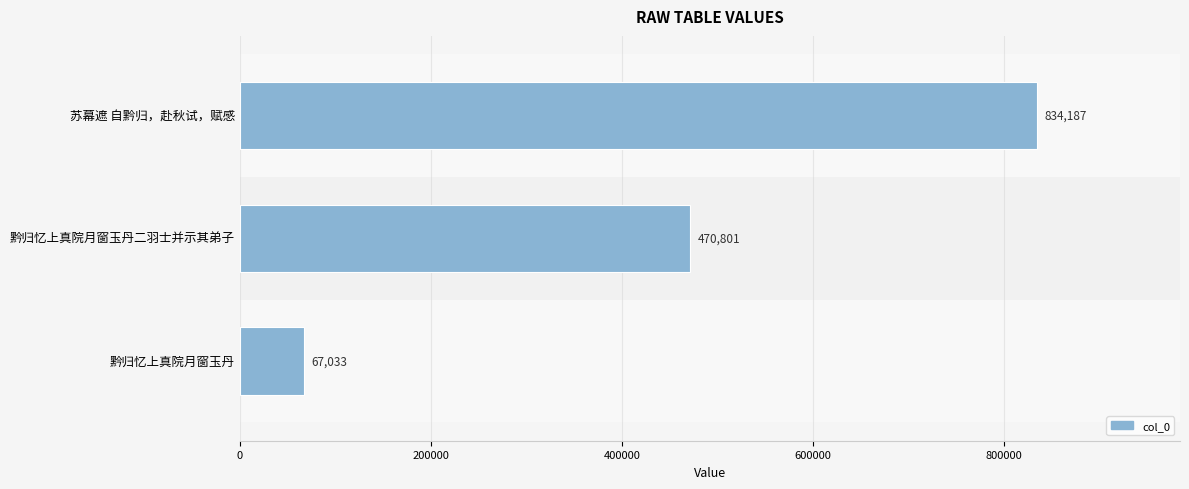

What is the average value?

457340